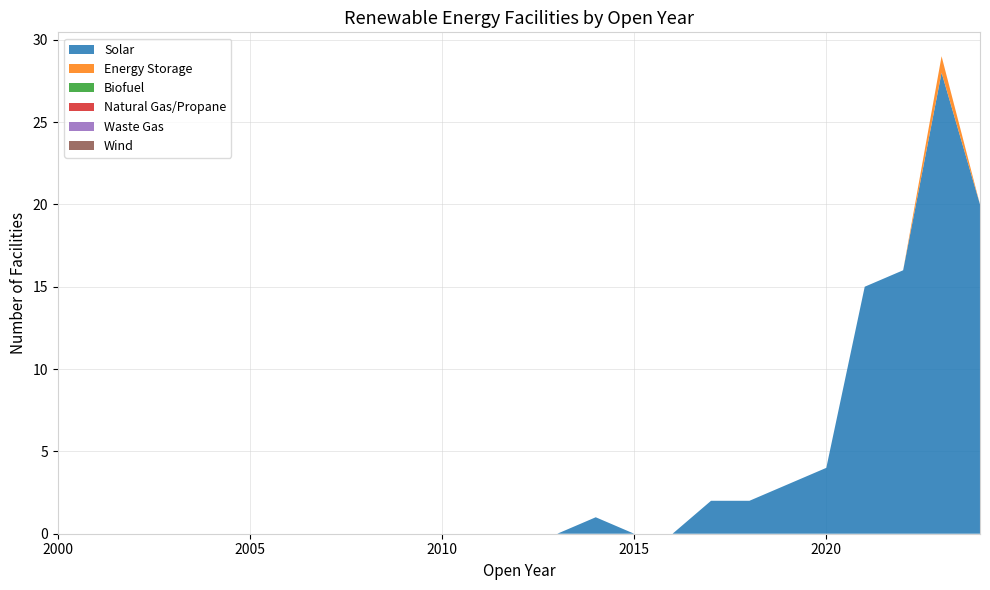

Reading right to left, transcribe all the data shown in this chart.

Solar: 20	28	16	15	4	3	2	2	0	0	1	0	0	0	0	0	0	0	0	0	0	0	0	0	0
Energy Storage: 0	1	0	0	0	0	0	0	0	0	0	0	0	0	0	0	0	0	0	0	0	0	0	0	0
Biofuel: 0	0	0	0	0	0	0	0	0	0	0	0	0	0	0	0	0	0	0	0	0	0	0	0	0
Natural Gas/Propane: 0	0	0	0	0	0	0	0	0	0	0	0	0	0	0	0	0	0	0	0	0	0	0	0	0
Waste Gas: 0	0	0	0	0	0	0	0	0	0	0	0	0	0	0	0	0	0	0	0	0	0	0	0	0
Wind: 0	0	0	0	0	0	0	0	0	0	0	0	0	0	0	0	0	0	0	0	0	0	0	0	0